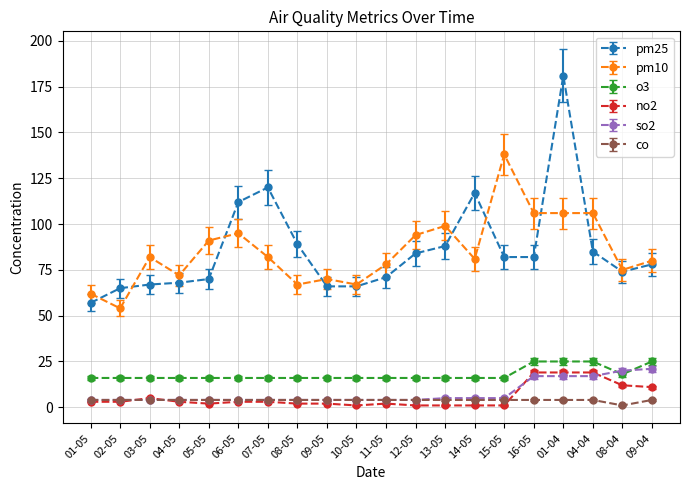

True or false: no2 and o3 cross at least once.

False